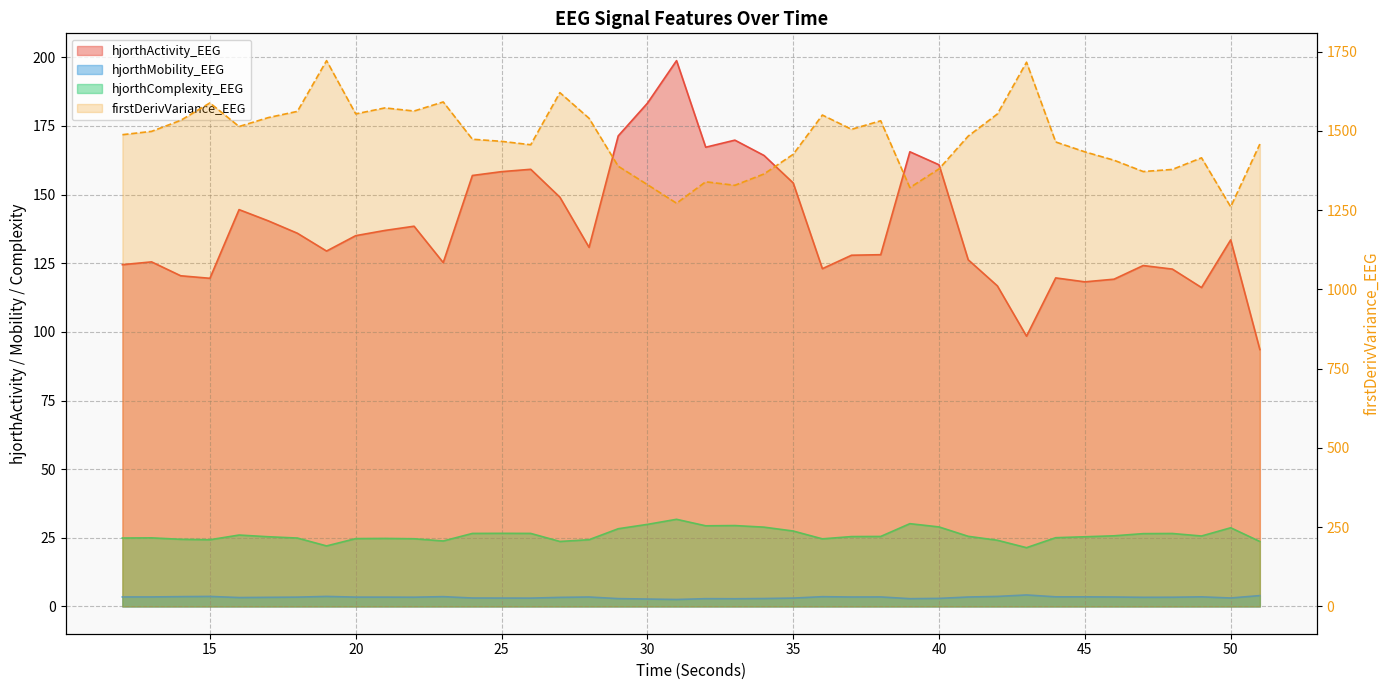

What is the difference between the highest and lowest values at 27?

1617.4